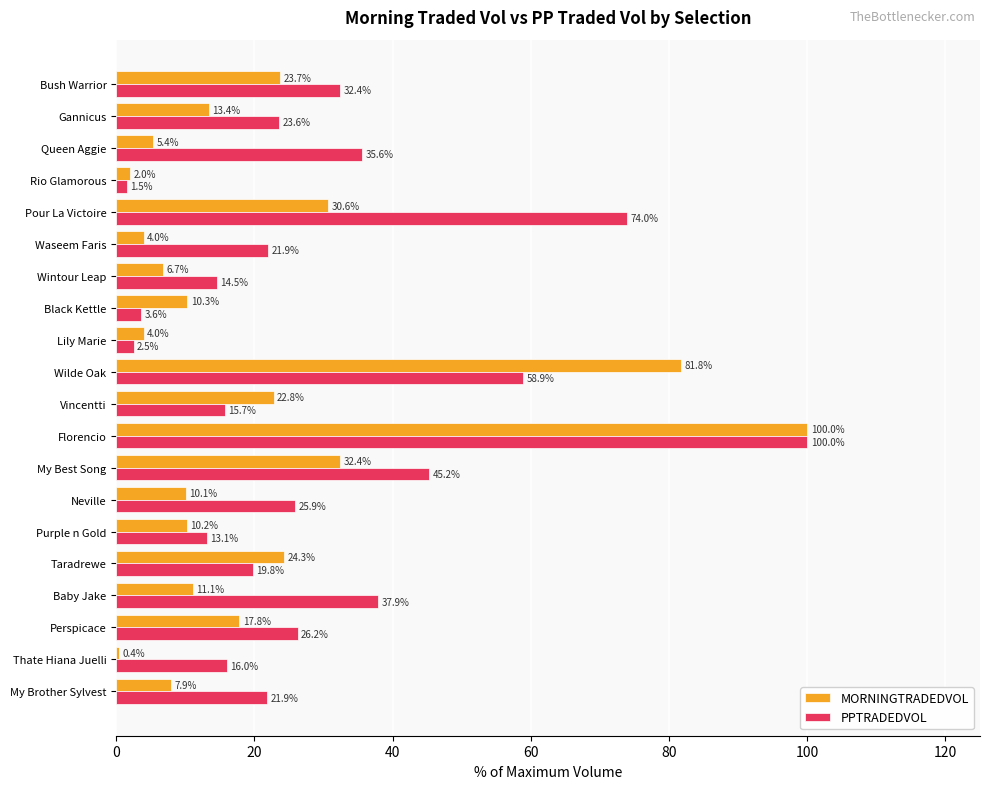

Which series has the largest range (max minus min)?

MORNINGTRADEDVOL